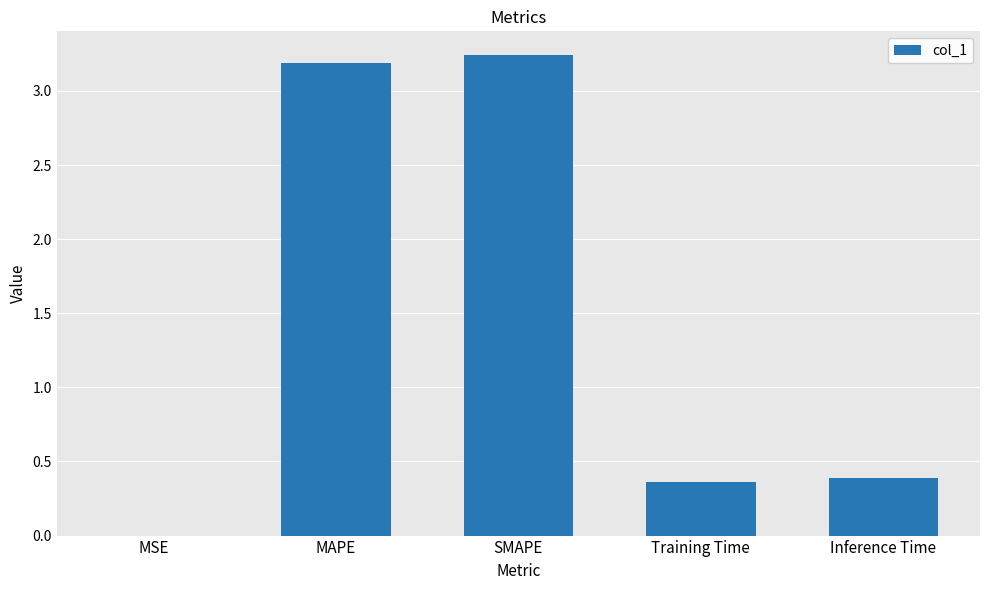

Count the number of data series in this chart.

1